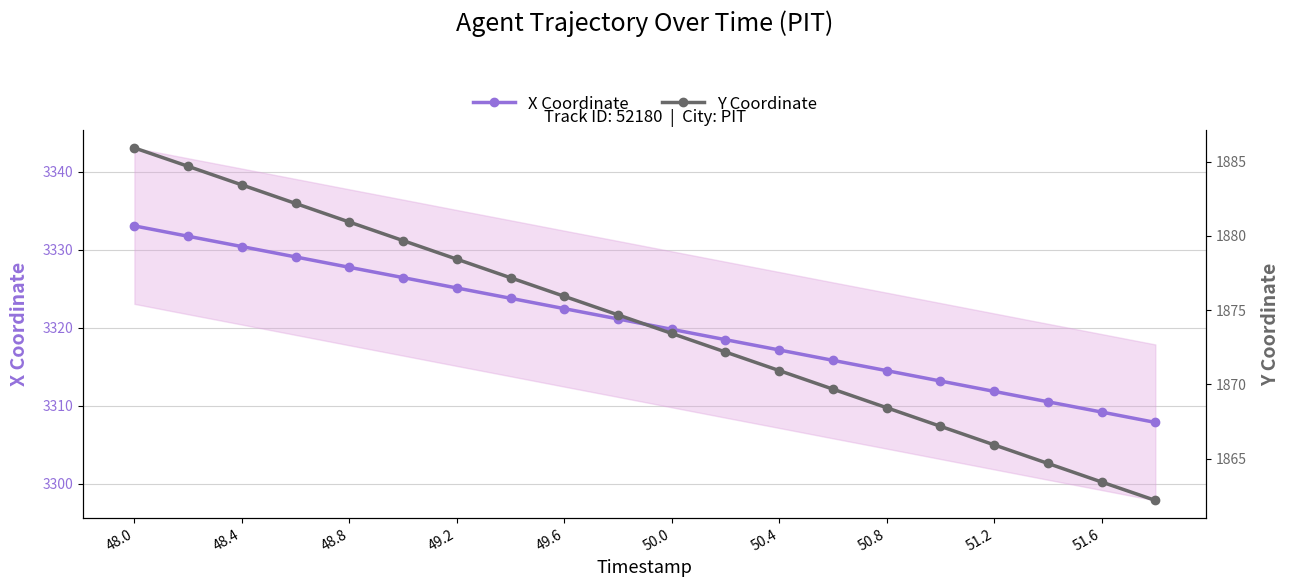

Where does the X Coordinate series first go above 3321?

48.0